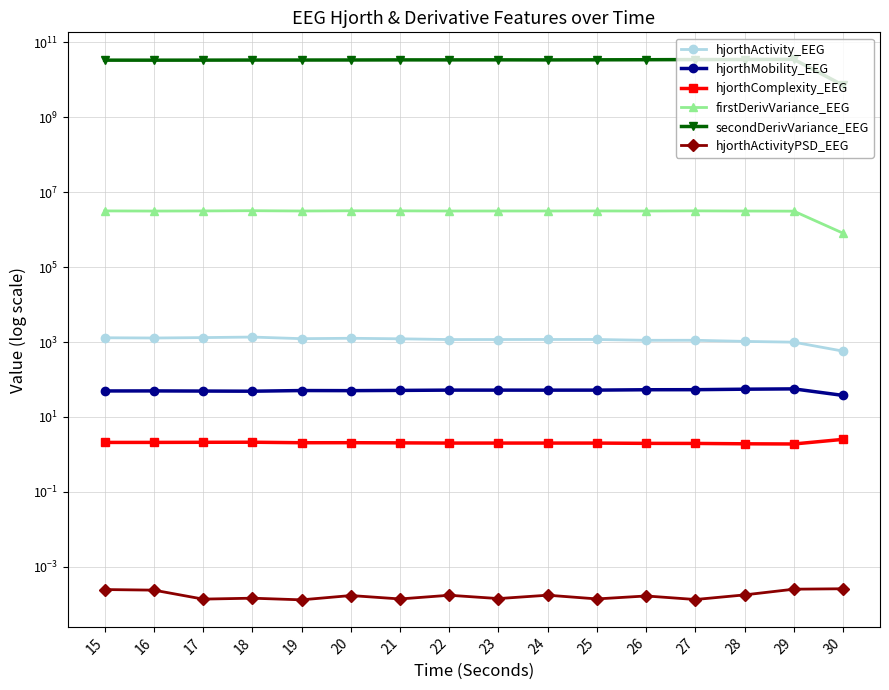

Which series has the widest spread of values?

secondDerivVariance_EEG